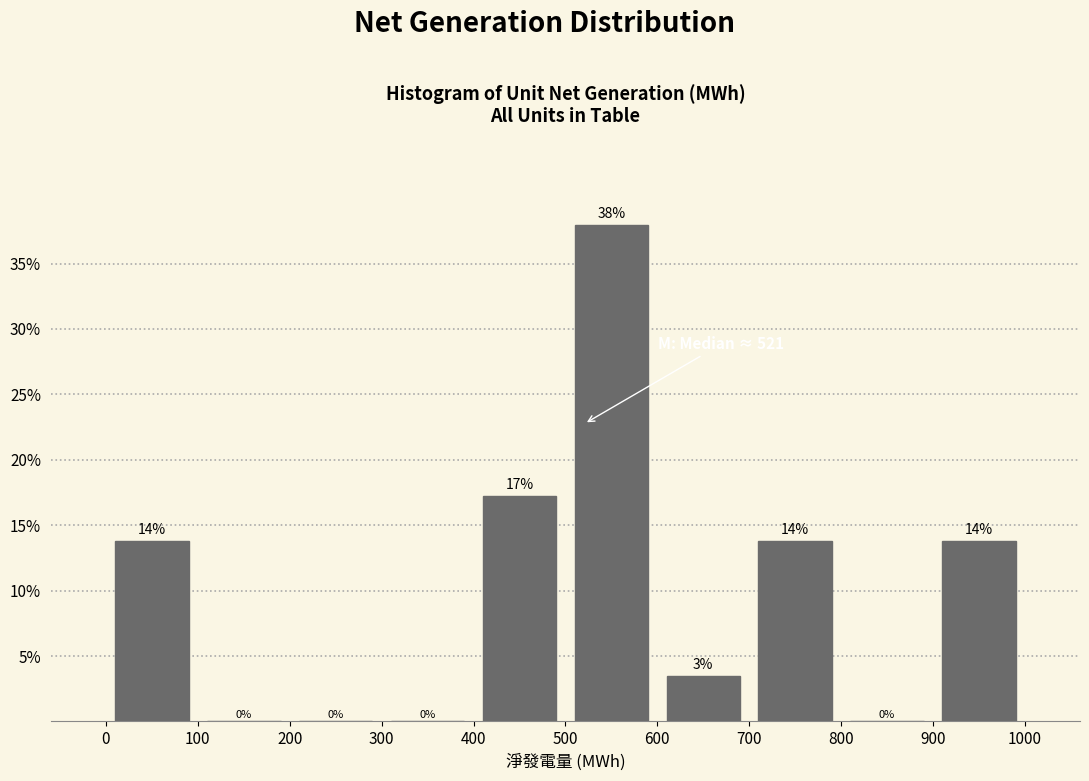

Which range on the x-axis has the tallest bar?

500 to 600